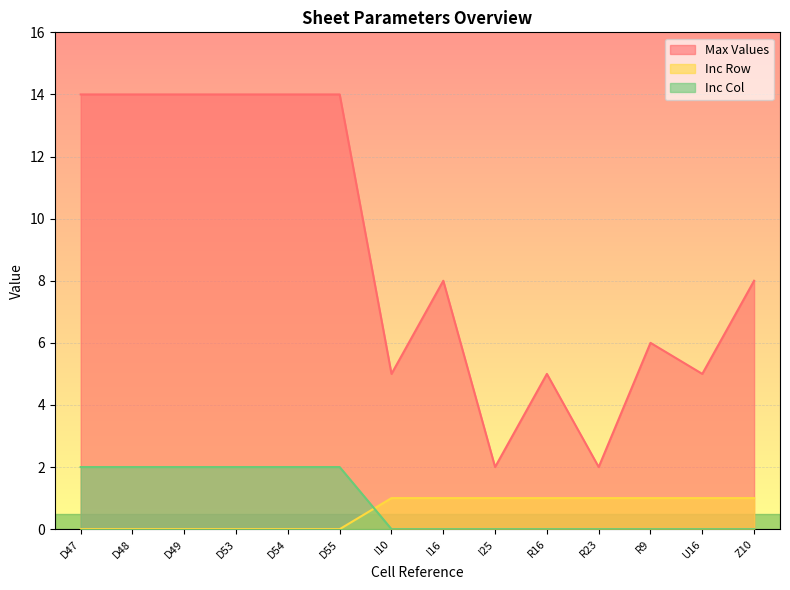

How many interior local peaks does the Max Values series have?

3